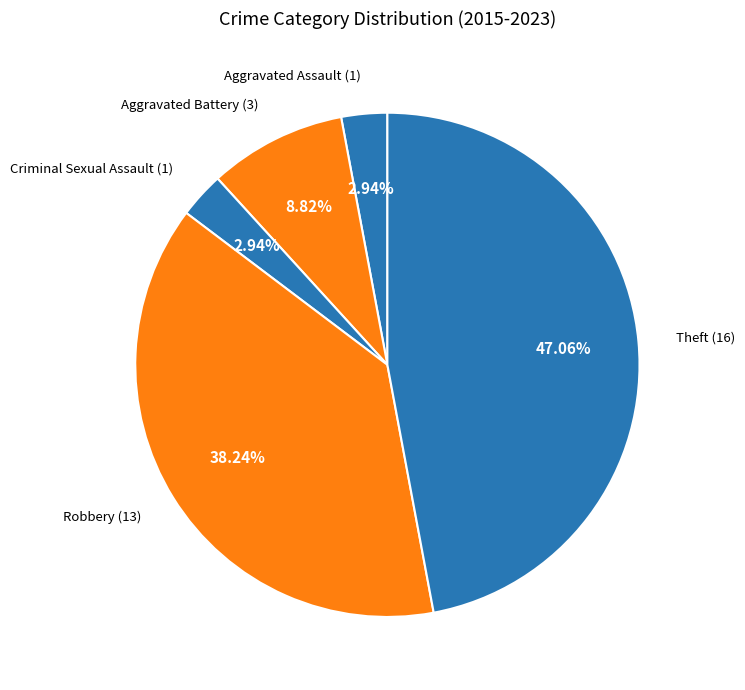

How many segments does this pie chart have?

5